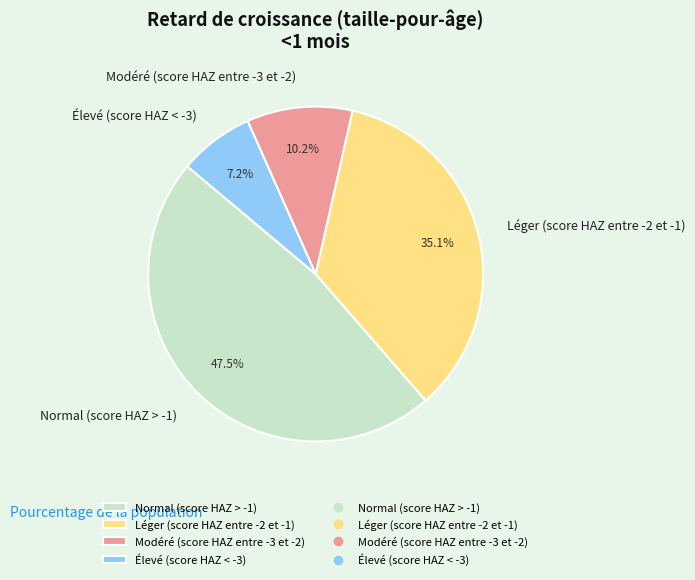

What is the smallest slice in the pie chart?

Élevé (score HAZ < -3)